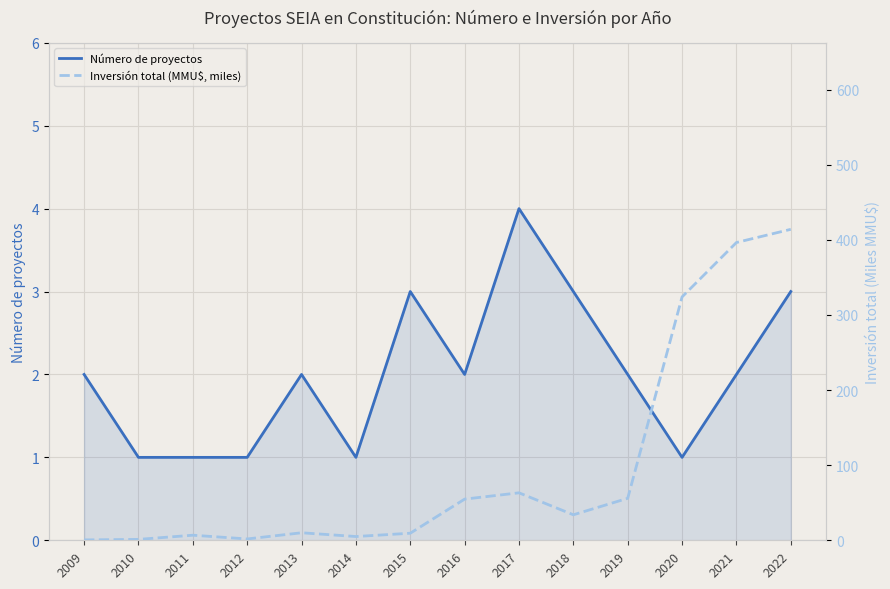

Reading left to right, list all the values displayed in this chart.

Número de proyectos: 2009=2.0	2010=1.0	2011=1.0	2012=1.0	2013=2.0	2014=1.0	2015=3.0	2016=2.0	2017=4.0	2018=3.0	2019=2.0	2020=1.0	2021=2.0	2022=3.0
Inversión total (MMU$, miles): 2009=0.5	2010=1.2	2011=6.8	2012=1.8	2013=10.0	2014=5.0	2015=9.4	2016=54.8	2017=63.2	2018=34.0	2019=55.9	2020=324.0	2021=396.4	2022=414.0